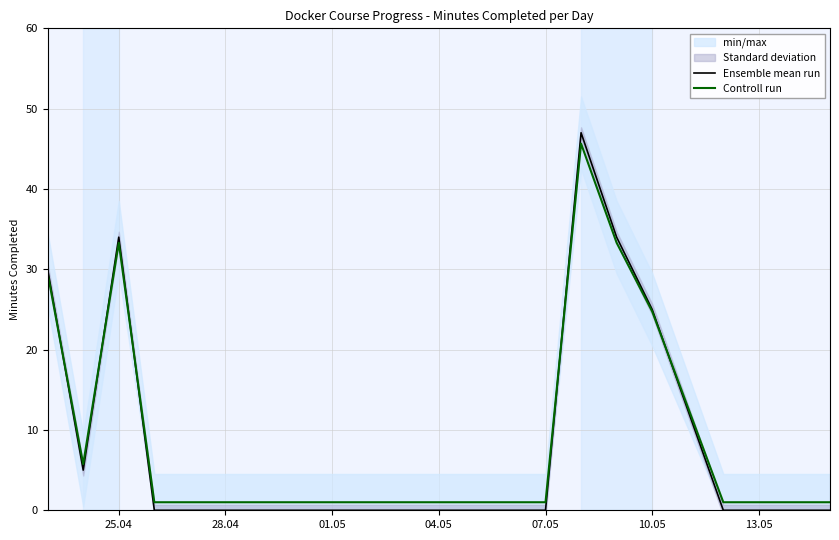

What is the sum of all Ensemble mean run values?

175.0